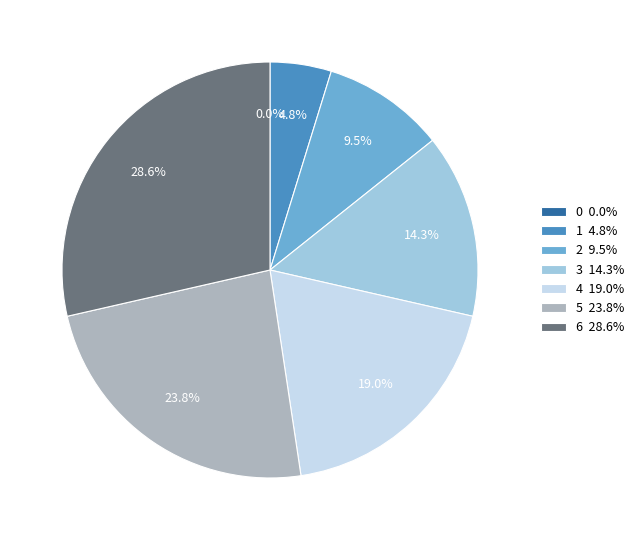

To the nearest percent, what is the difference between the largest and smallest slice percentages?

29%